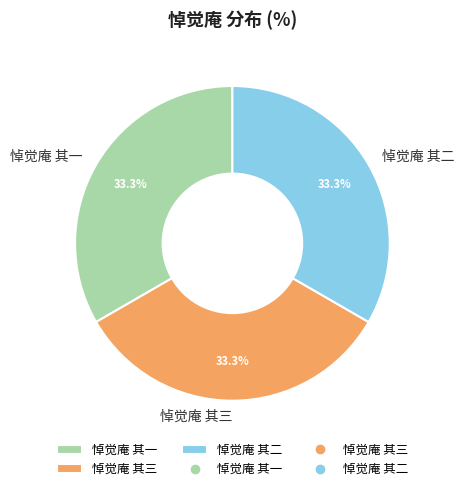

What percentage do 悼觉庵 其一 and 悼觉庵 其二 together represent?

66.7%